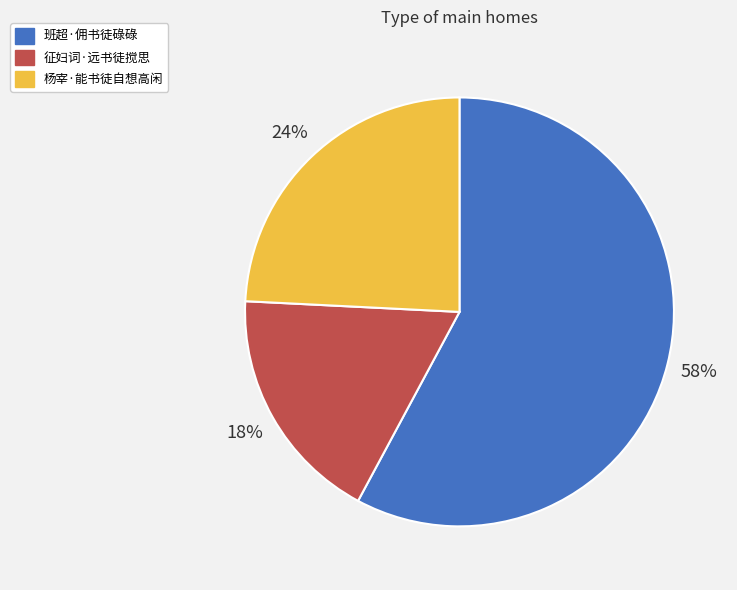

Which has a higher value, 班超·佣书徒碌碌 or 杨宰·能书徒自想高闲?

班超·佣书徒碌碌